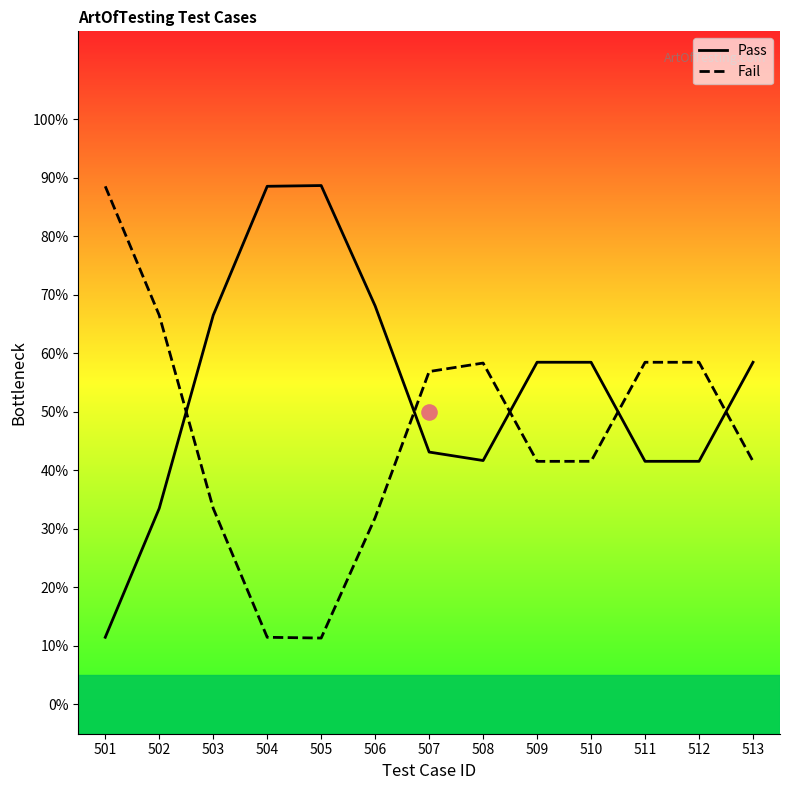

What is the total value across all series at 509?

1.0